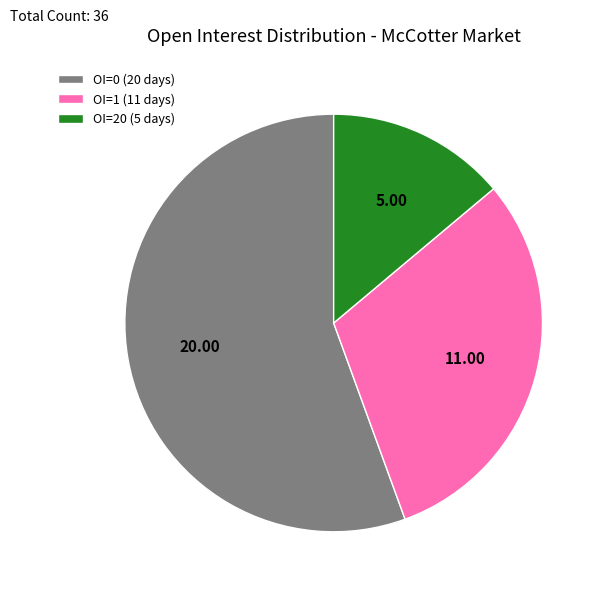

What is the majority slice?

OI=0 (20 days)